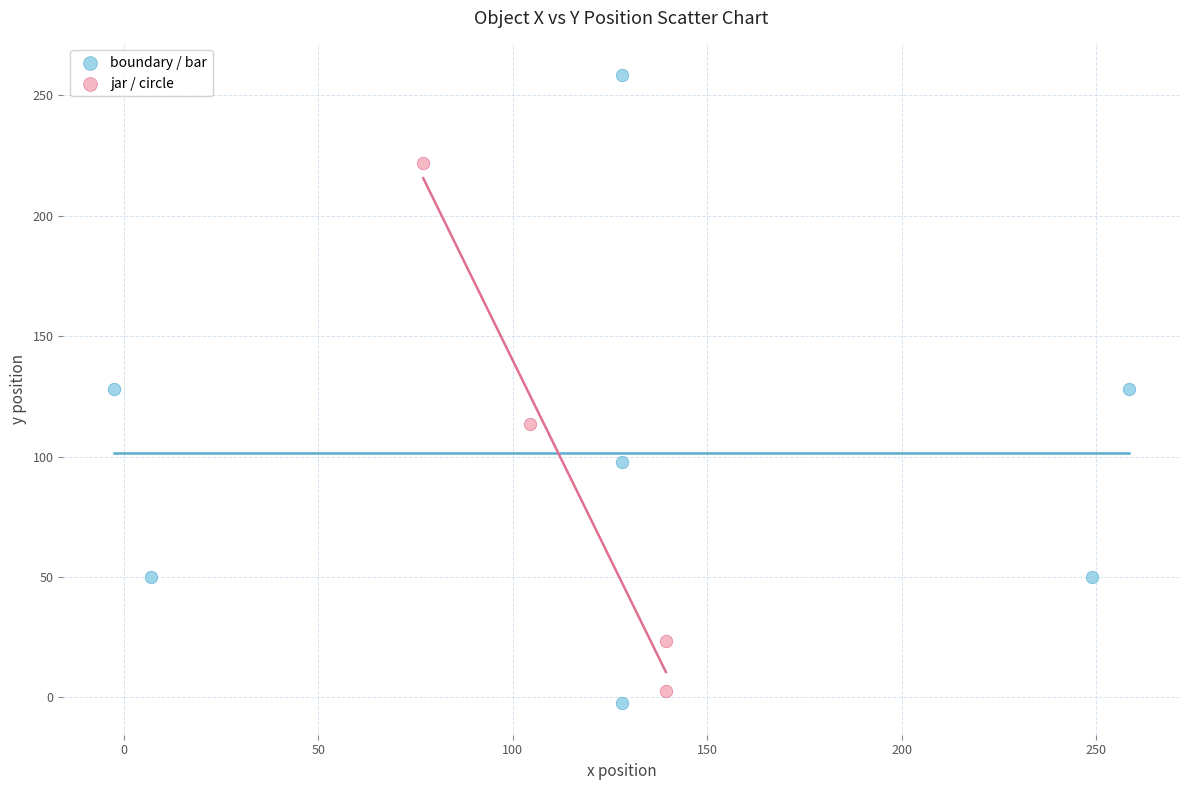

Which series has the largest Y range (max minus min)?

boundary / bar